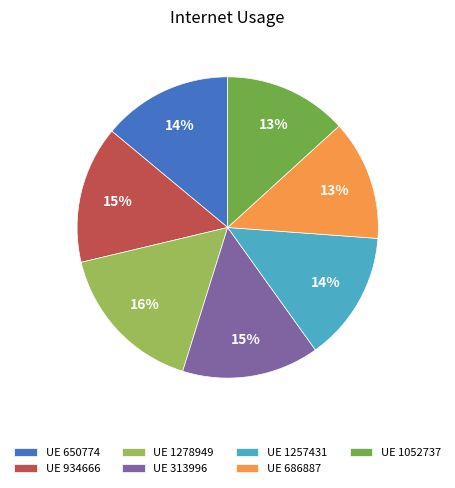

Does UE 650774 account for over 50% of the chart?

No